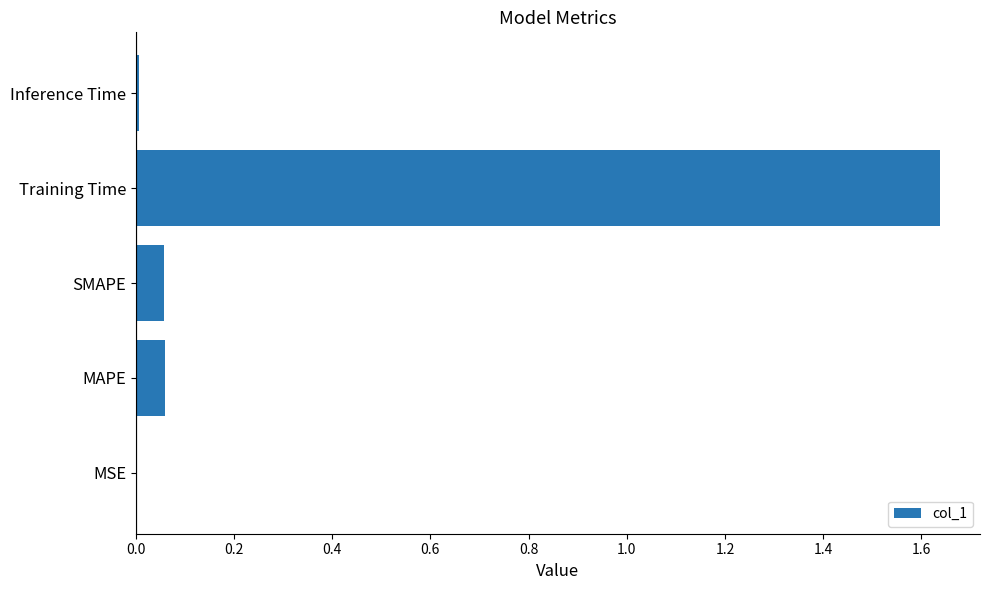

Count the number of data series in this chart.

1